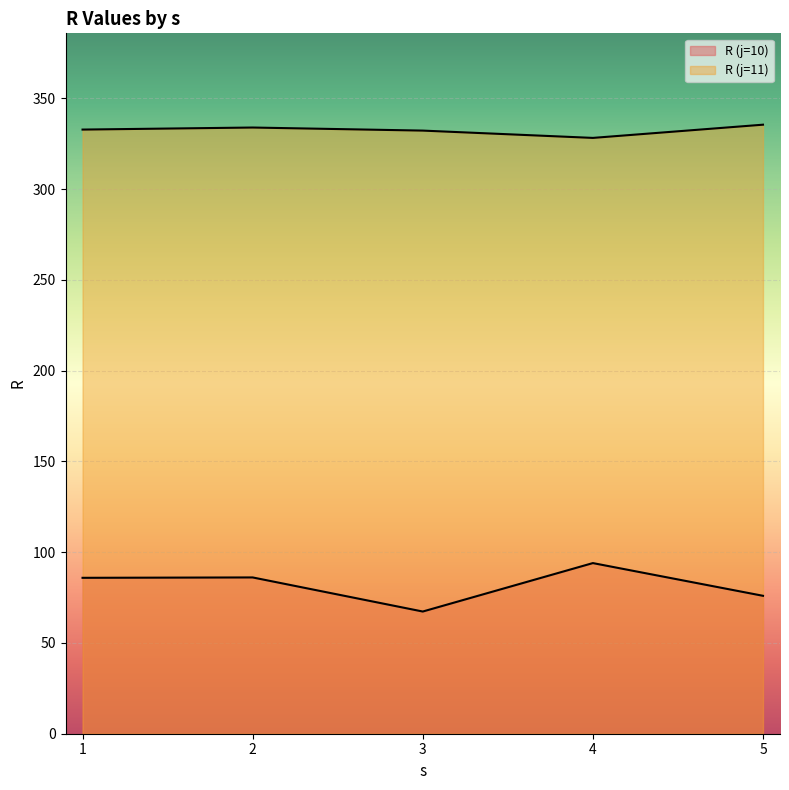

Reading left to right, transcribe all the data shown in this chart.

R (j=10): 85.9	86.1	67.3	94.0	76.0
R (j=11): 332.8	333.9	332.2	328.2	335.5